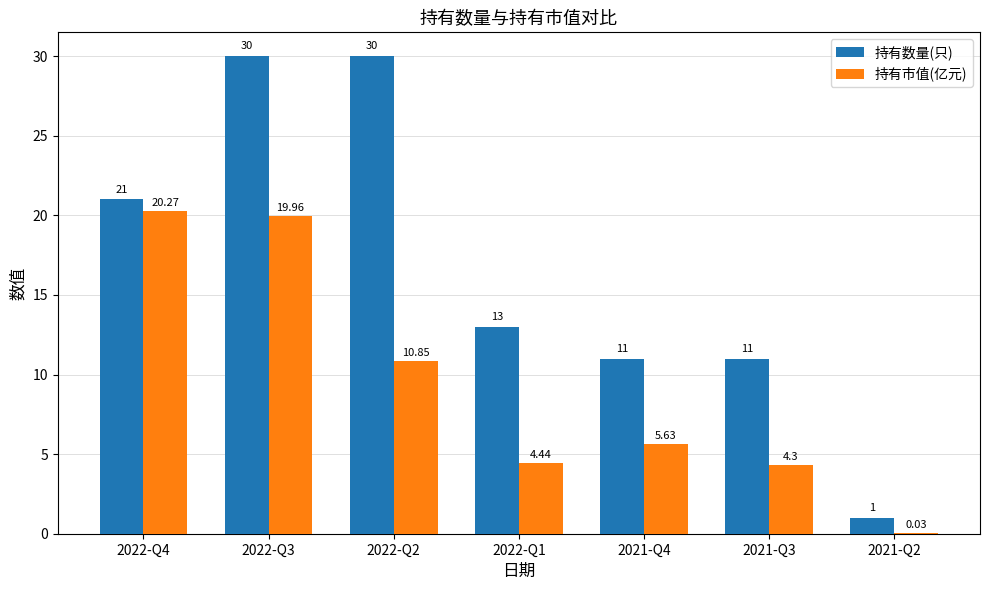

Is the value of 持有数量(只) at 2022-Q3 greater than the value of 持有市值(亿元) at 2022-Q4?

Yes